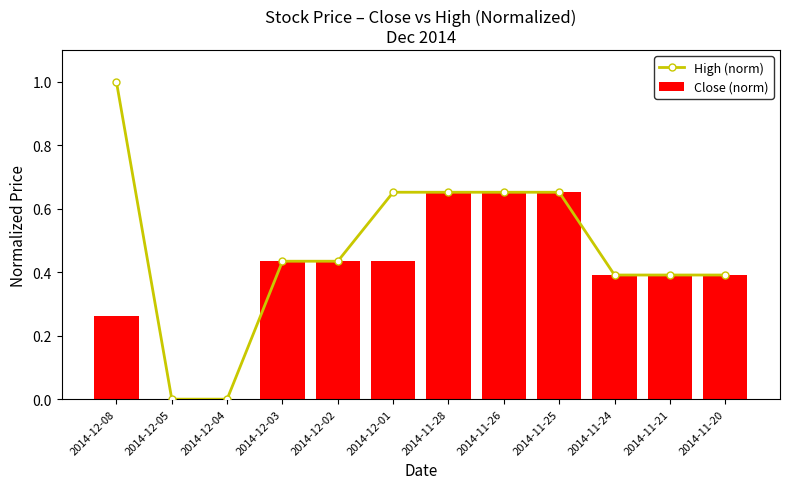

Which series has the widest spread of values?

High (norm)